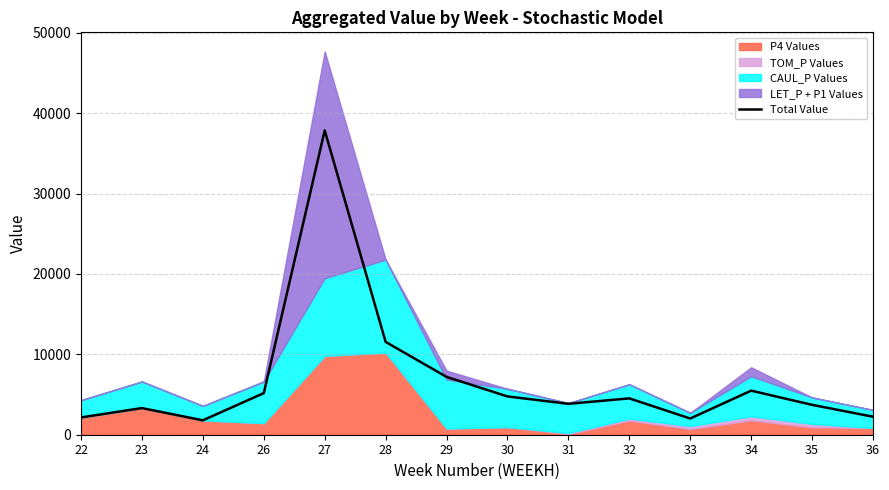

Approximately how many times larger is the value at 24 compared to 36?

0.8